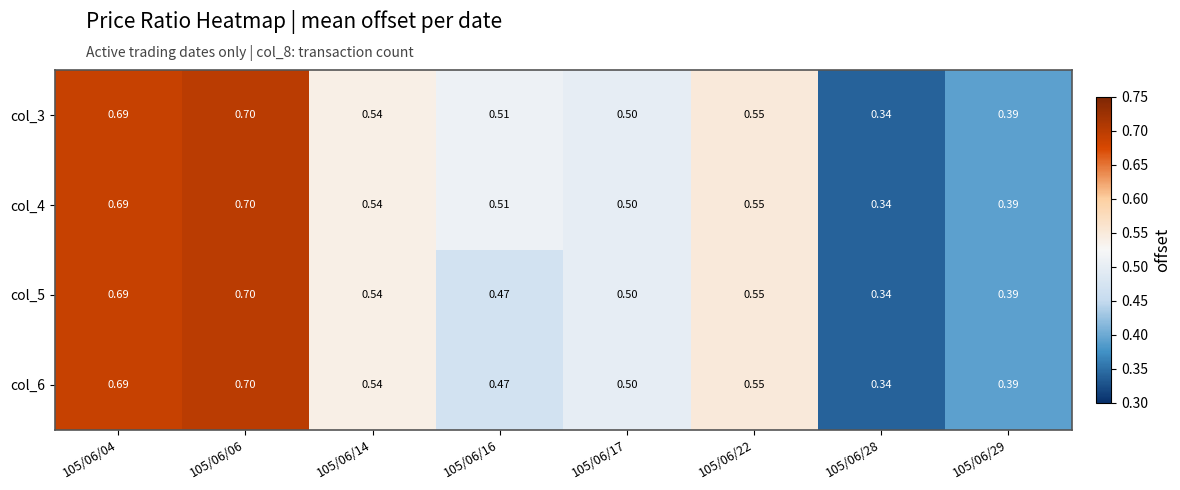

Is the value of col_5 at 105/06/22 greater than the value of col_6 at 105/06/06?

No